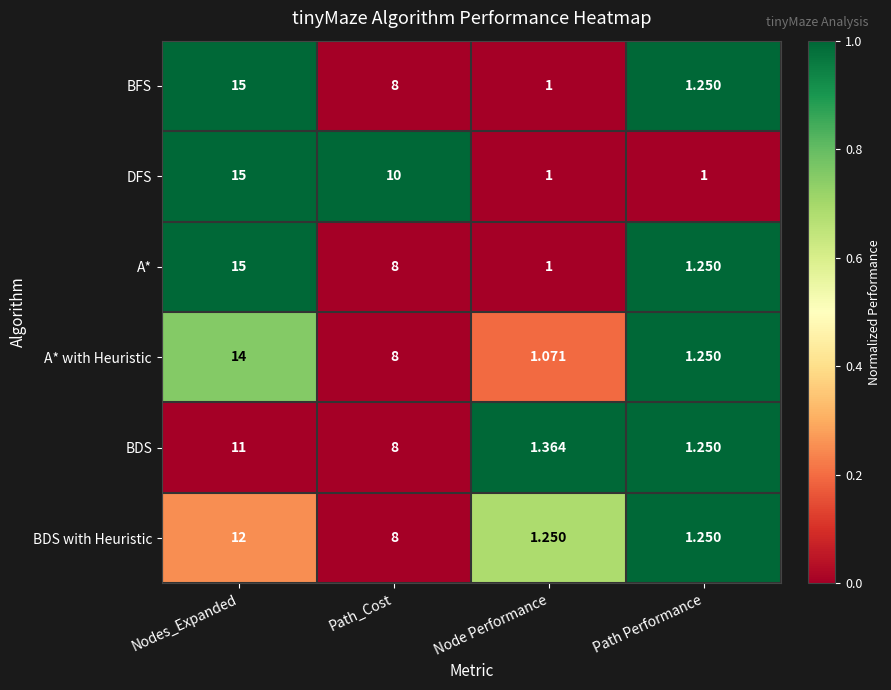

At which category is the sum across all series the highest?

Nodes_Expanded